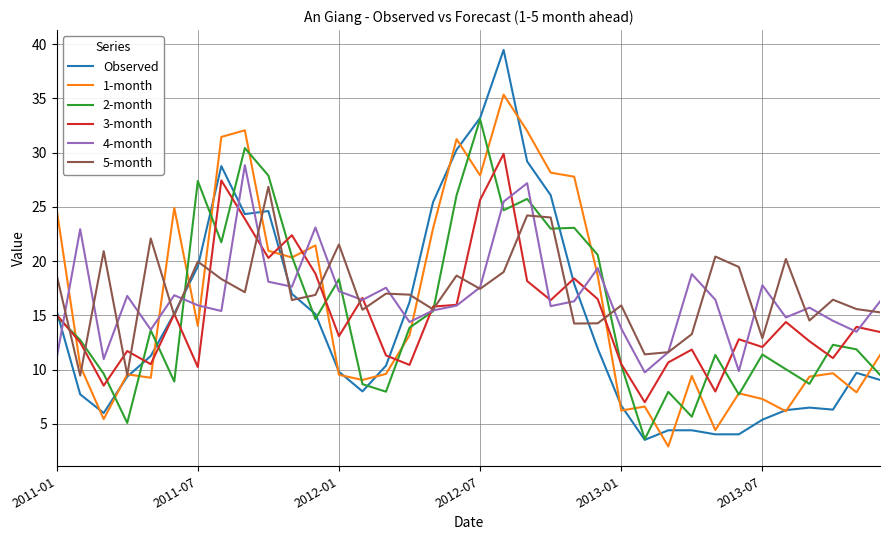

Which series has the largest range (max minus min)?

Observed